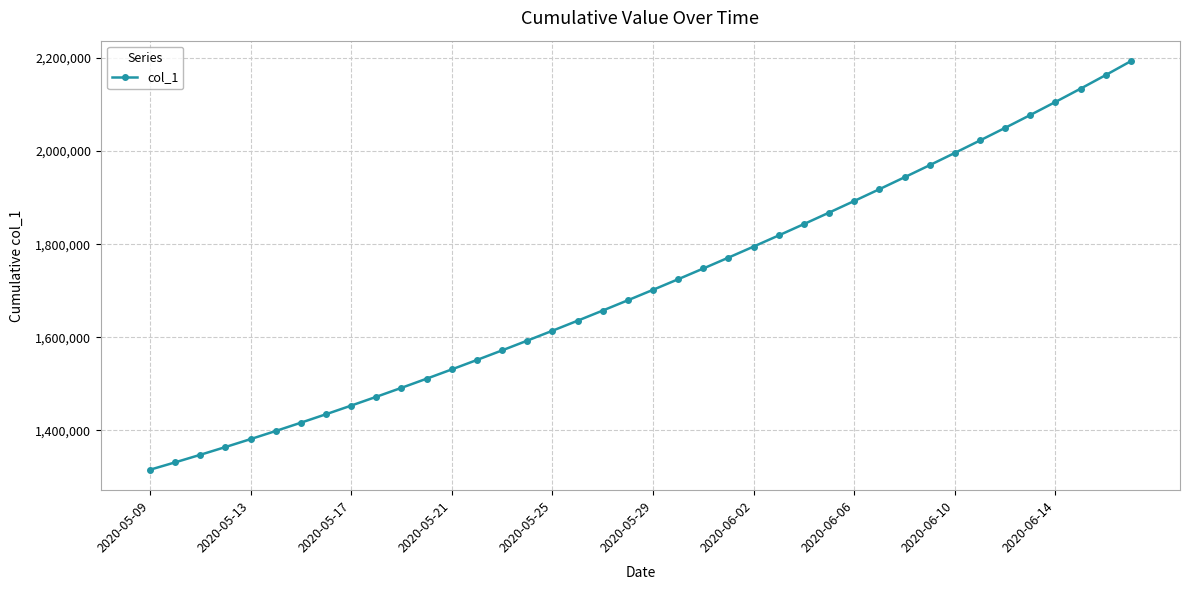

What is the average value?

1712098.5